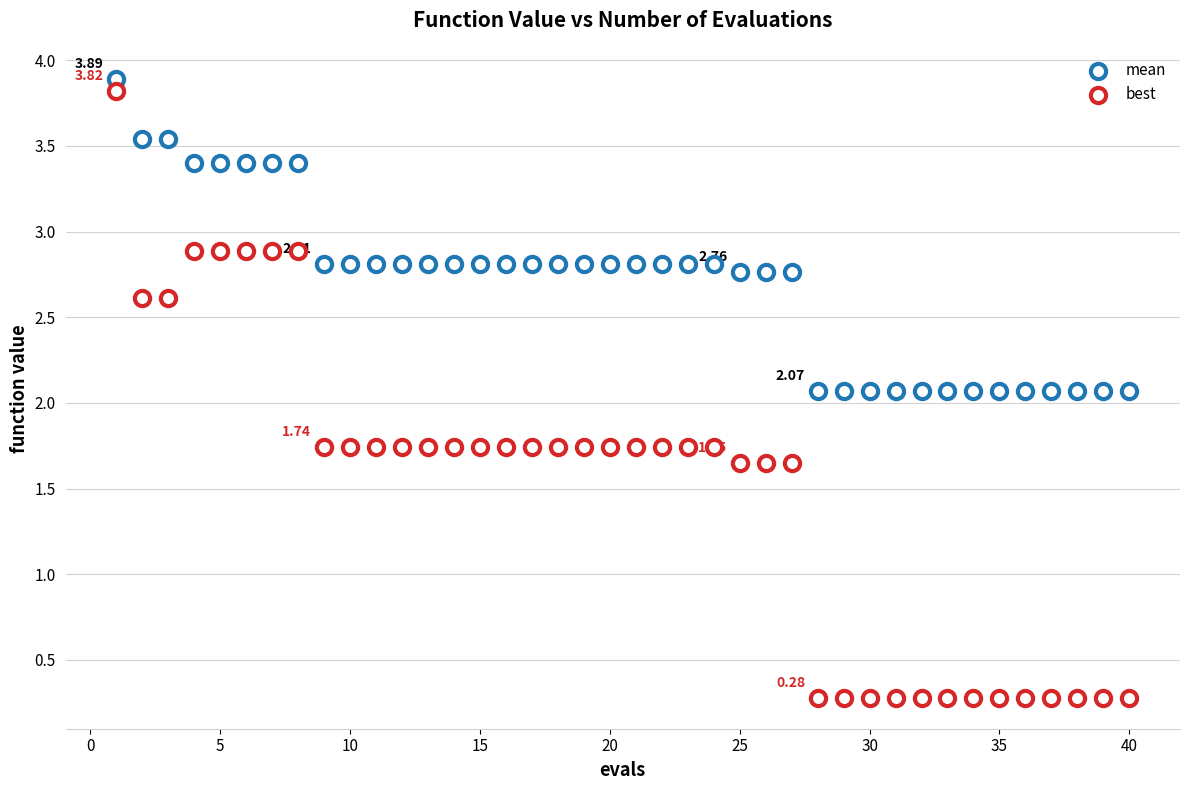

How many data points are displayed?

80